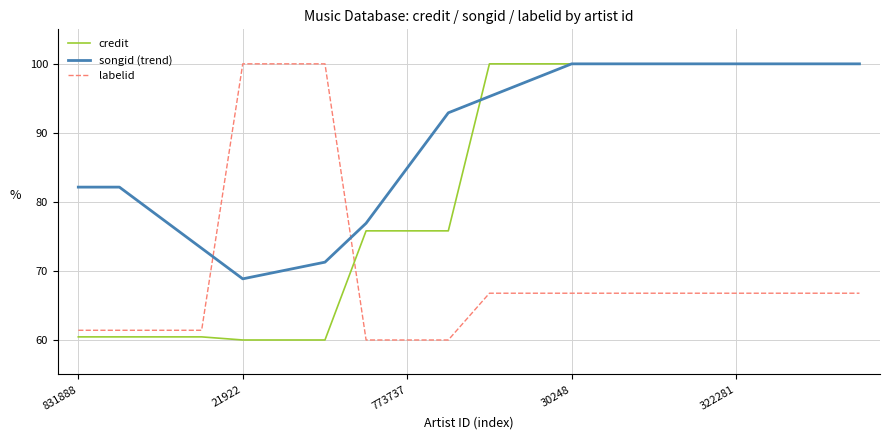

List the series in order of their overall mean, lowest first.

labelid, credit, songid (trend)